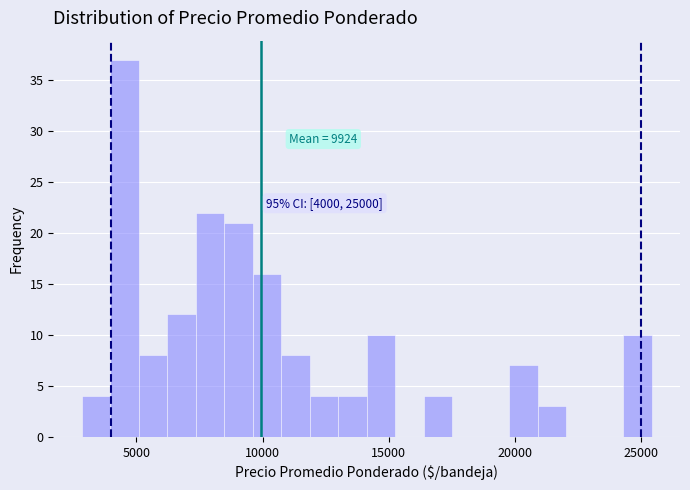

Around what value on the x-axis is the tallest bar? Give the approximate position of its centre, as read against the axis.

4500